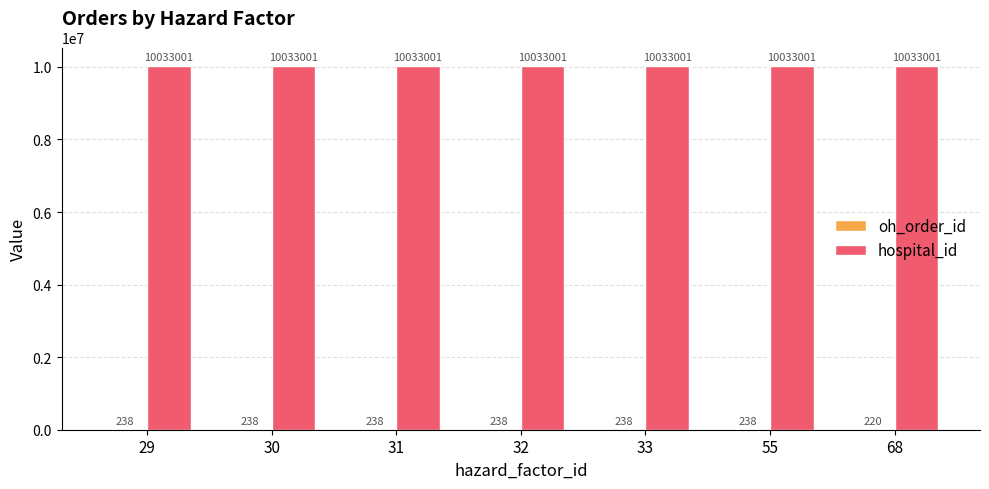

What is the total value across all series at 30?

10033239